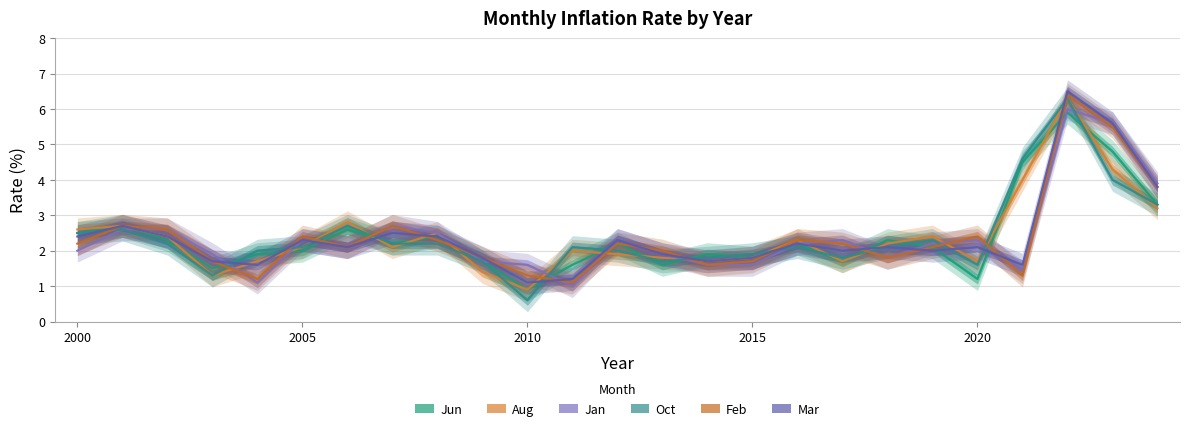

Reading left to right, transcribe all the data shown in this chart.

Jun: 2.5	2.7	2.3	1.5	1.9	2.0	2.6	2.2	2.4	1.7	0.9	1.6	2.2	1.6	1.9	1.8	2.2	1.7	2.3	2.1	1.2	4.5	5.9	4.8	3.3
Aug: 2.6	2.7	2.4	1.3	1.7	2.1	2.8	2.1	2.5	1.4	0.9	2.0	1.9	1.8	1.7	1.8	2.3	1.7	2.2	2.4	1.7	4.0	6.3	4.3	3.2
Jan: 2.0	2.6	2.6	1.9	1.1	2.3	2.1	2.7	2.5	1.7	1.6	1.0	2.3	1.9	1.6	1.6	2.2	2.3	1.8	2.2	2.3	1.4	6.0	5.6	3.9
Oct: 2.5	2.6	2.2	1.3	2.0	2.1	2.7	2.2	2.2	1.7	0.6	2.1	2.0	1.7	1.8	1.9	2.1	1.8	2.1	2.3	1.6	4.6	6.3	4.0	3.3
Feb: 2.2	2.7	2.6	1.7	1.2	2.4	2.1	2.7	2.3	1.8	1.3	1.1	2.2	2.0	1.6	1.7	2.3	2.2	1.8	2.1	2.4	1.3	6.4	5.5	3.8
Mar: 2.4	2.7	2.4	1.7	1.6	2.3	2.1	2.5	2.4	1.8	1.1	1.2	2.3	1.9	1.7	1.8	2.2	2.0	2.1	2.0	2.1	1.6	6.5	5.6	3.8